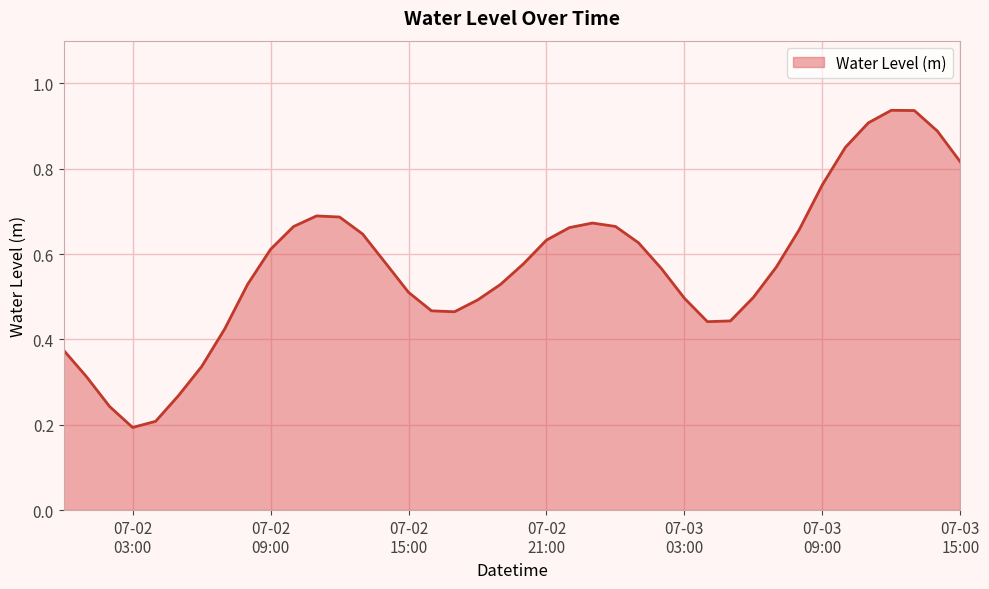

Which category has the lowest value across all series?

07-02
03:00